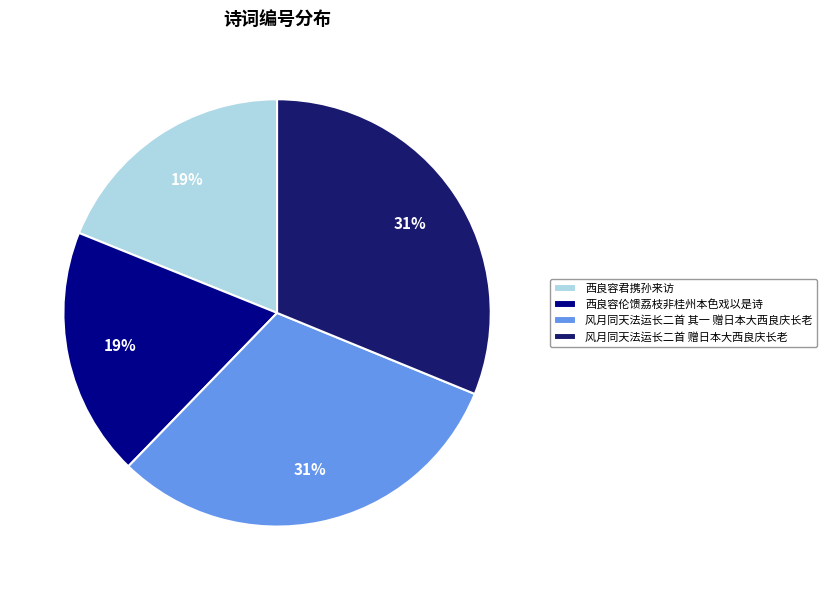

Is 风月同天法运长二首 赠日本大西良庆长老 the majority of the pie?

No